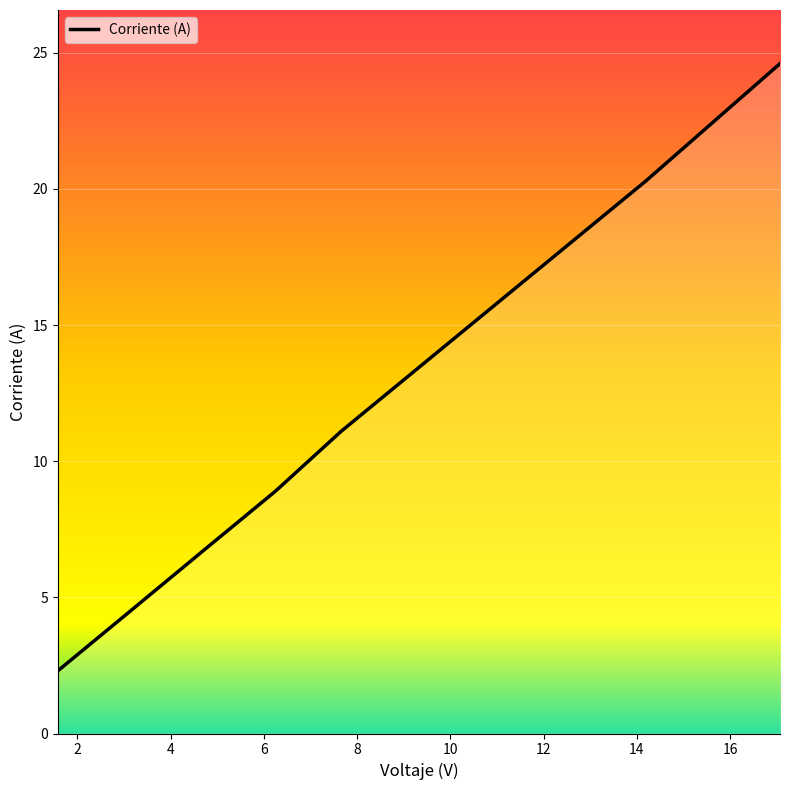

What is the smallest value displayed?

2.3